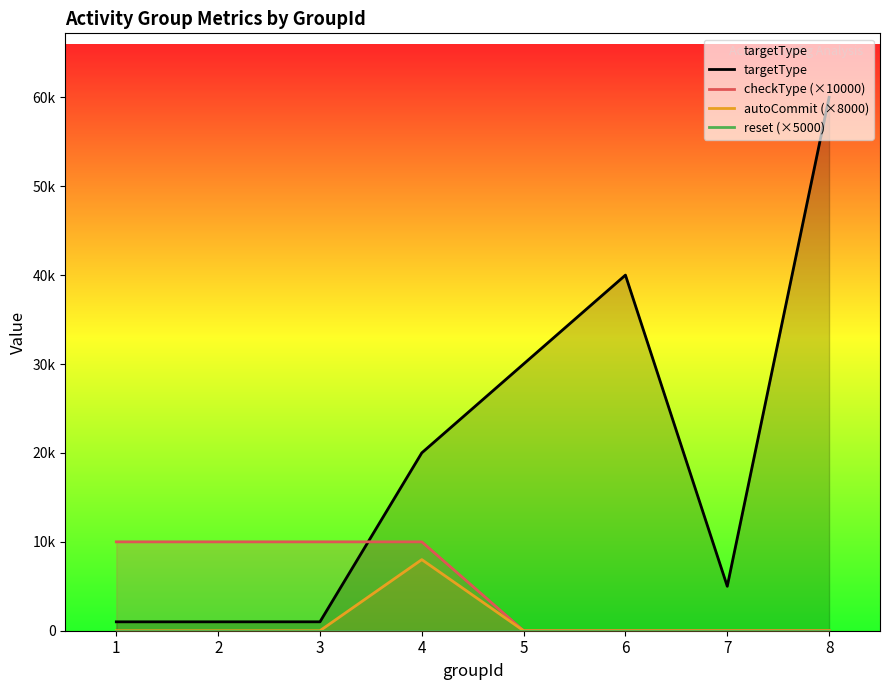

At how many categories does at least one series exceed 56571?

1